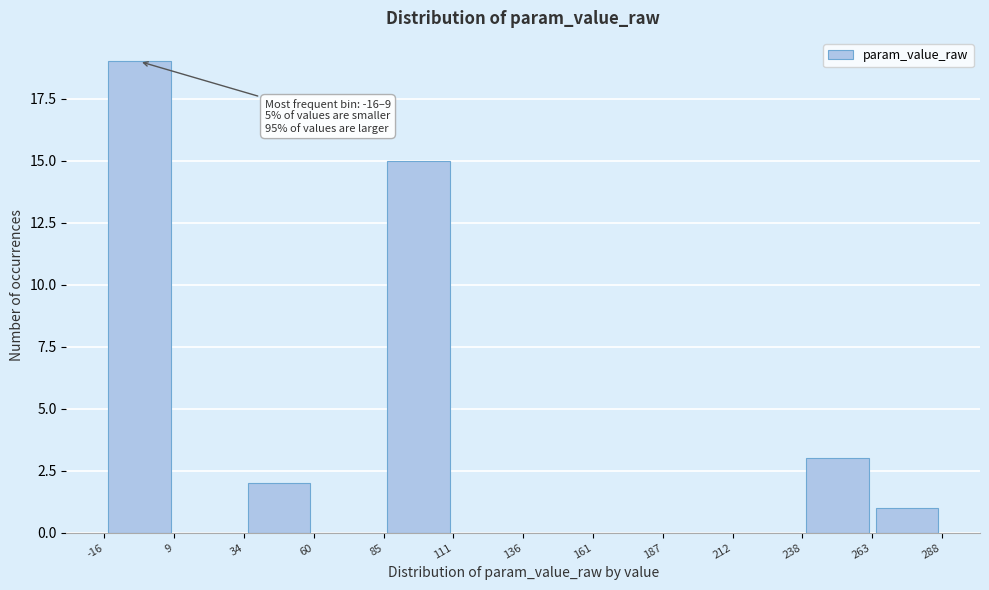

Over which range of the x-axis is the bar tallest?

-16 to 9